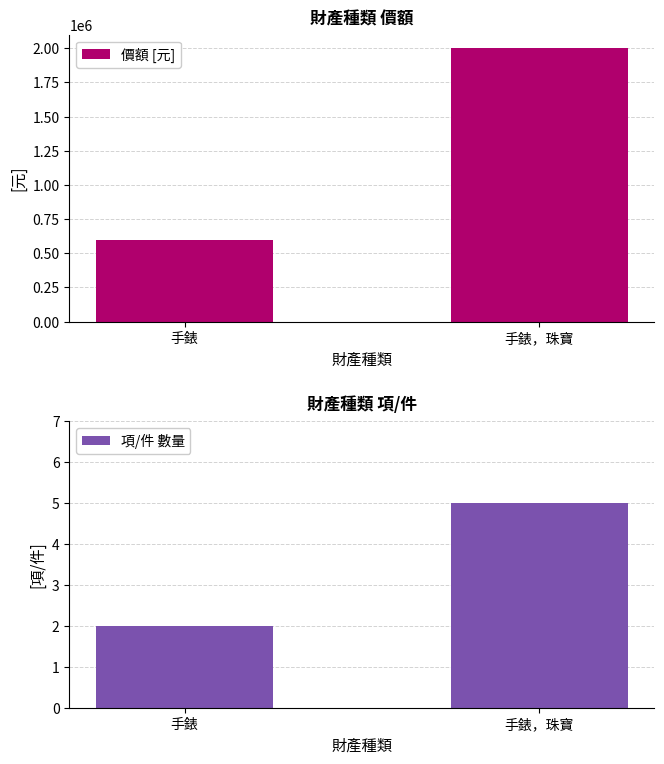

What is the value of the 項/件 數量 bar at the 1st from the left?

2